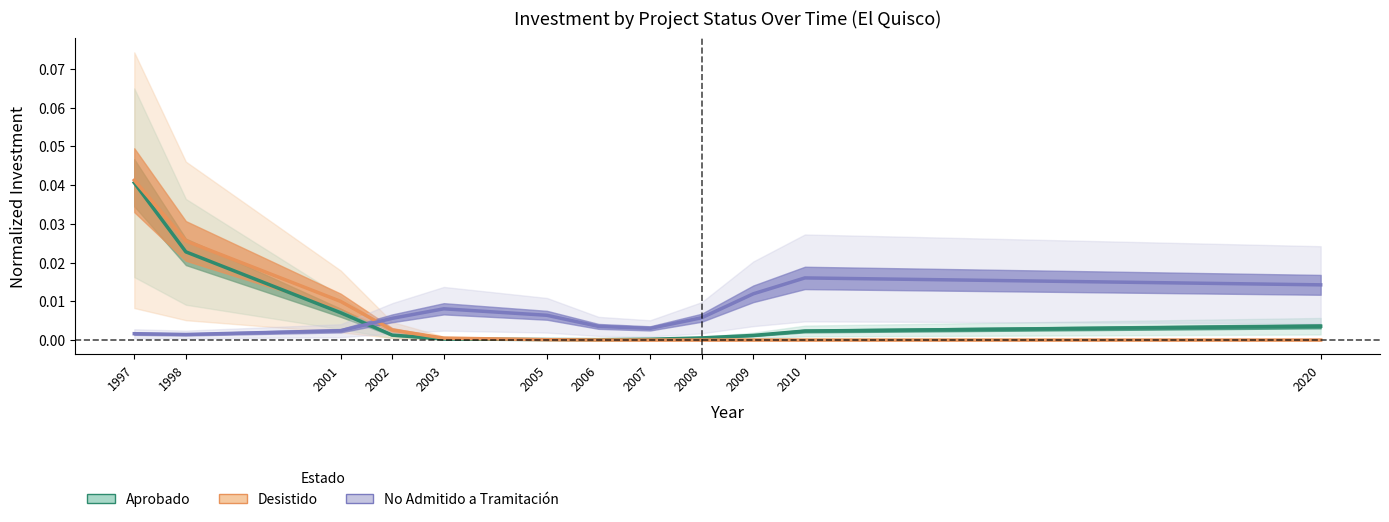

How many times do No Admitido a Tramitación and Desistido cross each other?

1